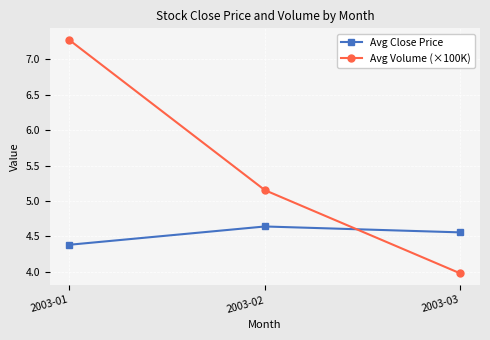

Which series changed the most between 2003-01 and 2003-02?

Avg Volume (×100K)